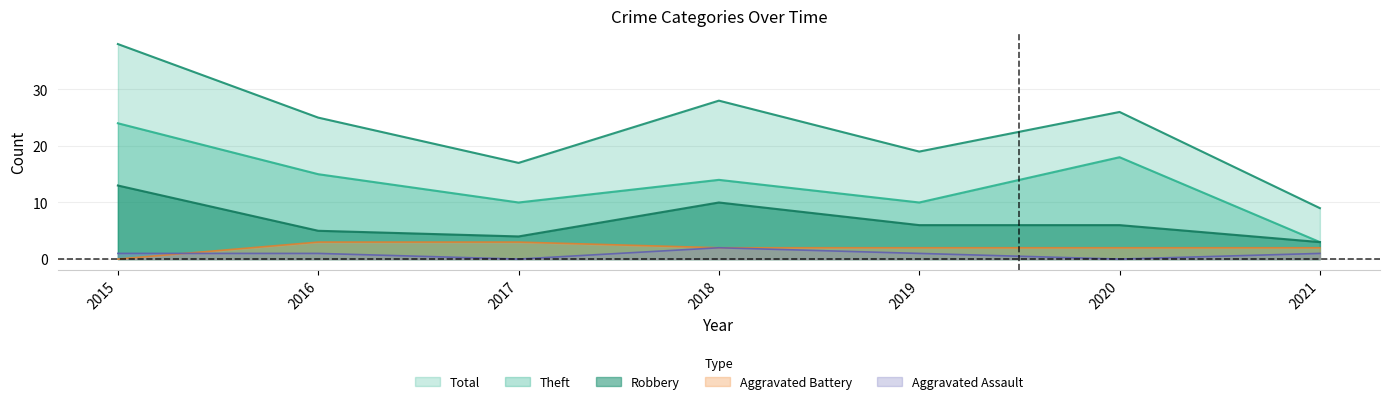

Which has a higher value, 2016 or 2018?

2018